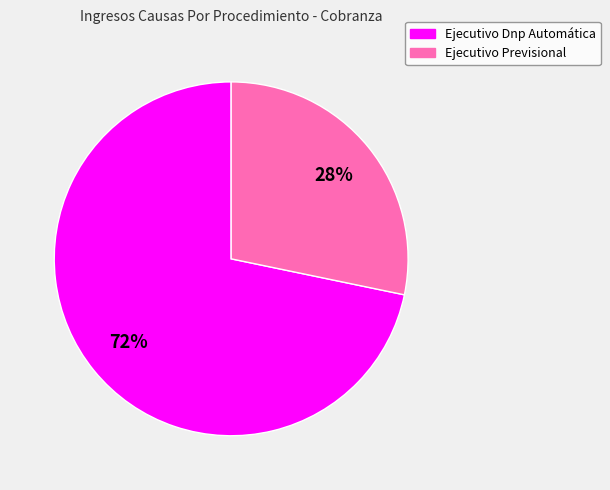

Is there any slice that represents more than half of the pie?

Yes